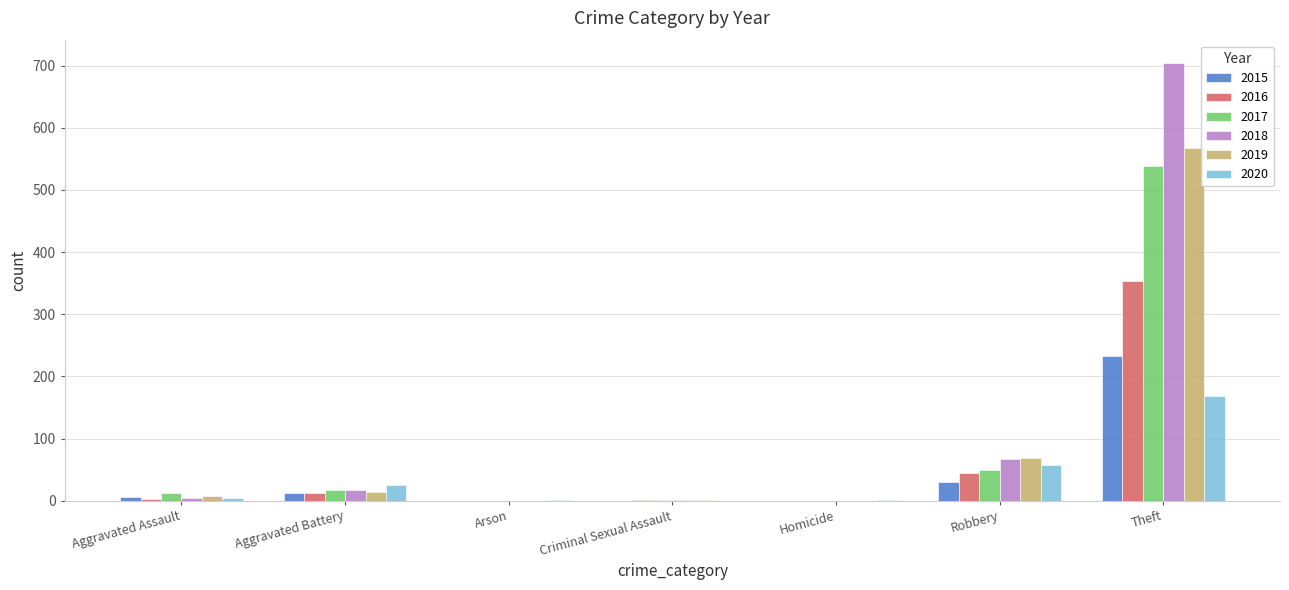

Is the value of 2015 at Robbery greater than the value of 2020 at Aggravated Assault?

Yes